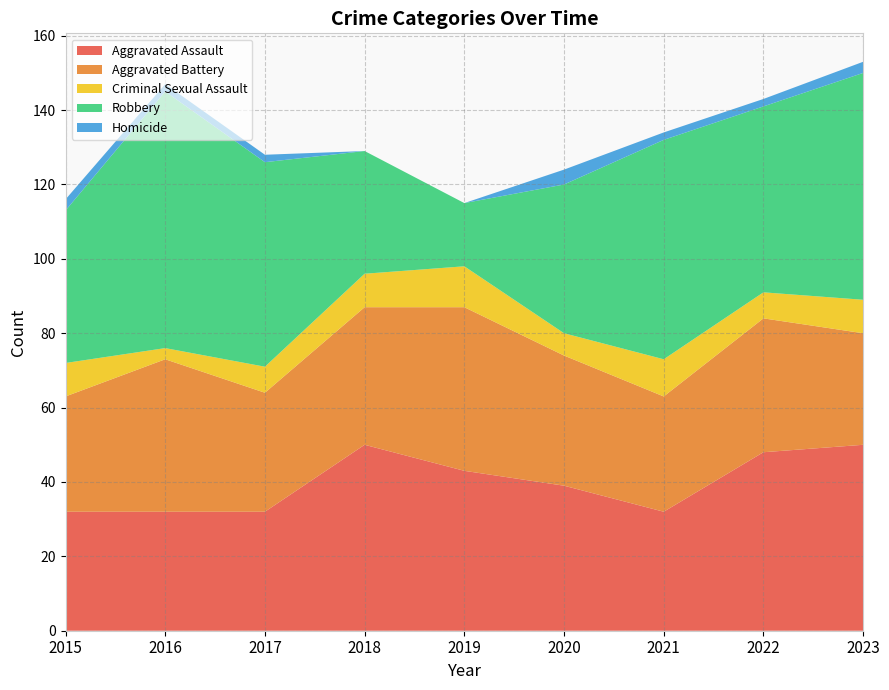

Reading right to left, extract all data points from this chart.

Aggravated Assault: 50	48	32	39	43	50	32	32	32
Aggravated Battery: 30	36	31	35	44	37	32	41	31
Criminal Sexual Assault: 9	7	10	6	11	9	7	3	9
Robbery: 61	50	59	40	17	33	55	69	41
Homicide: 3	2	2	4	0	0	2	2	3